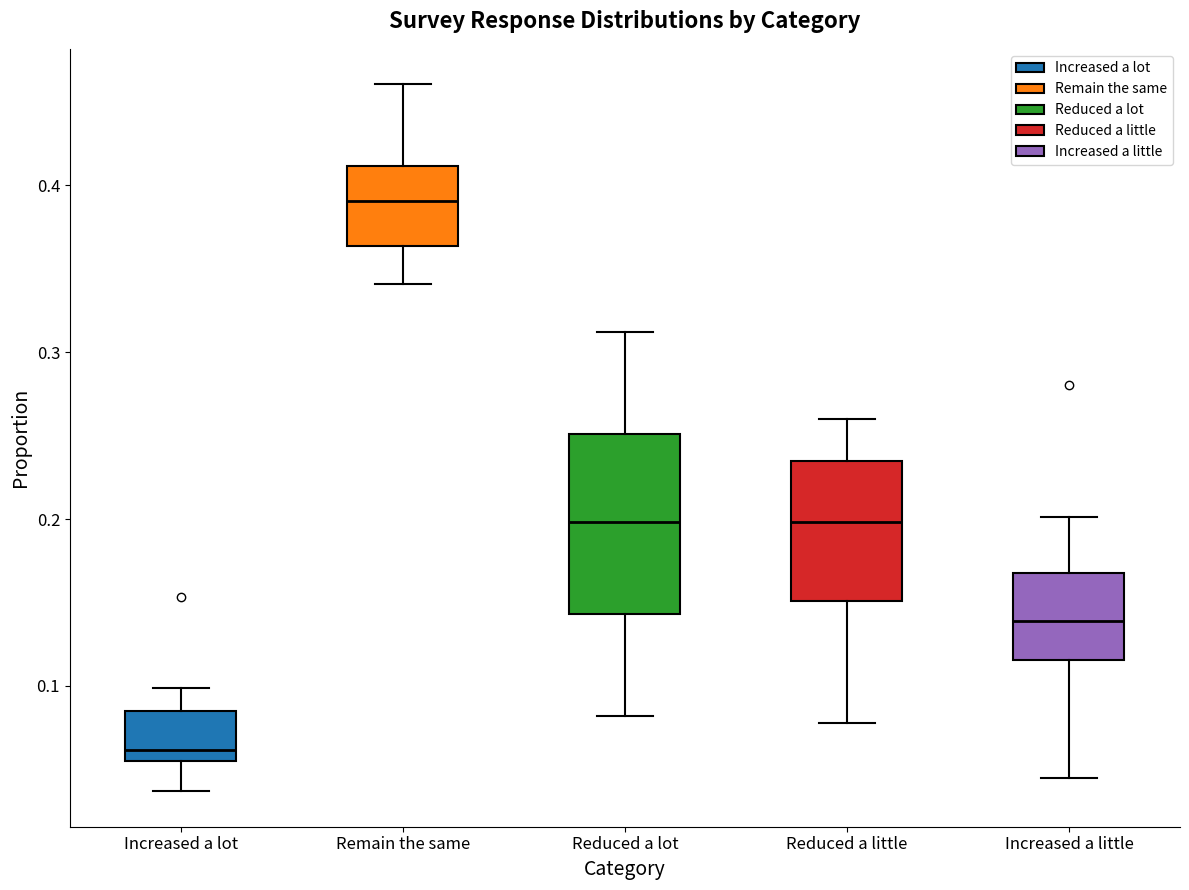

Which box's median line is the lowest?

Increased a lot